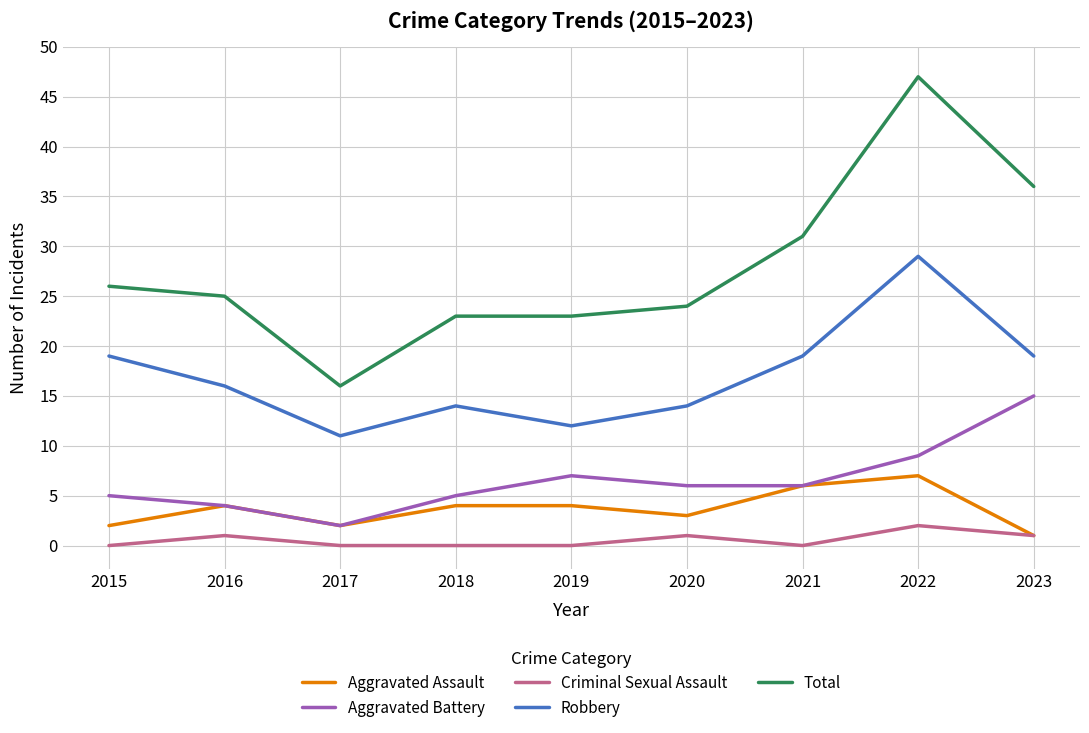

What is the difference between the highest and lowest values at 2020?

23